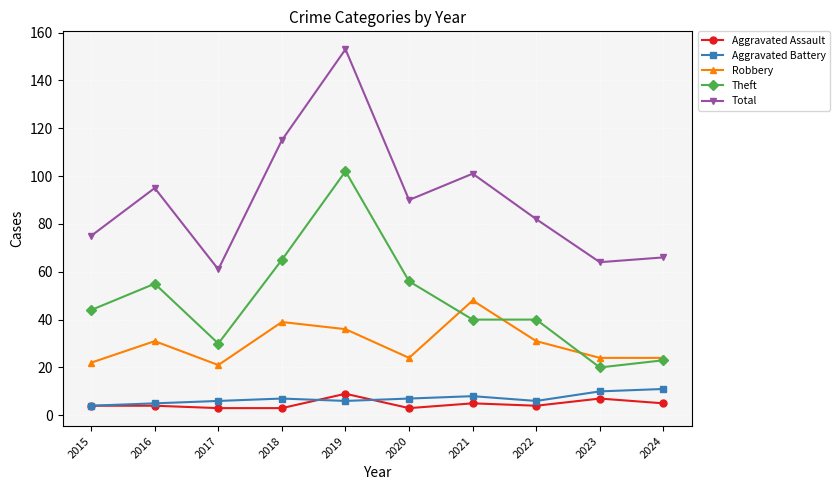

Reading left to right, what are all the values shown in this chart?

Aggravated Assault: 4	4	3	3	9	3	5	4	7	5
Aggravated Battery: 4	5	6	7	6	7	8	6	10	11
Robbery: 22	31	21	39	36	24	48	31	24	24
Theft: 44	55	30	65	102	56	40	40	20	23
Total: 75	95	61	115	153	90	101	82	64	66